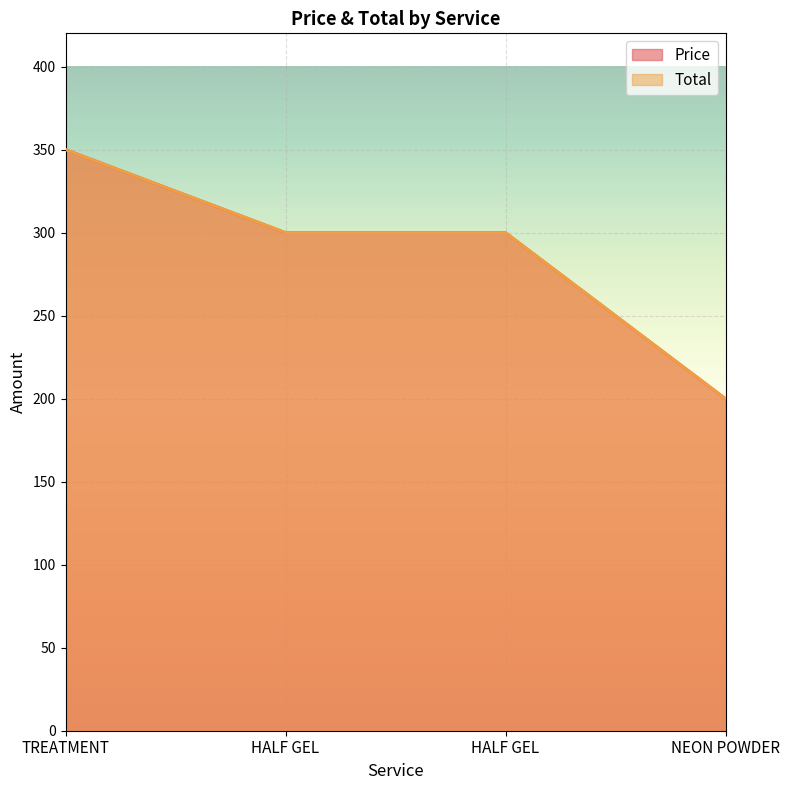

How many lines are shown in the chart?

2